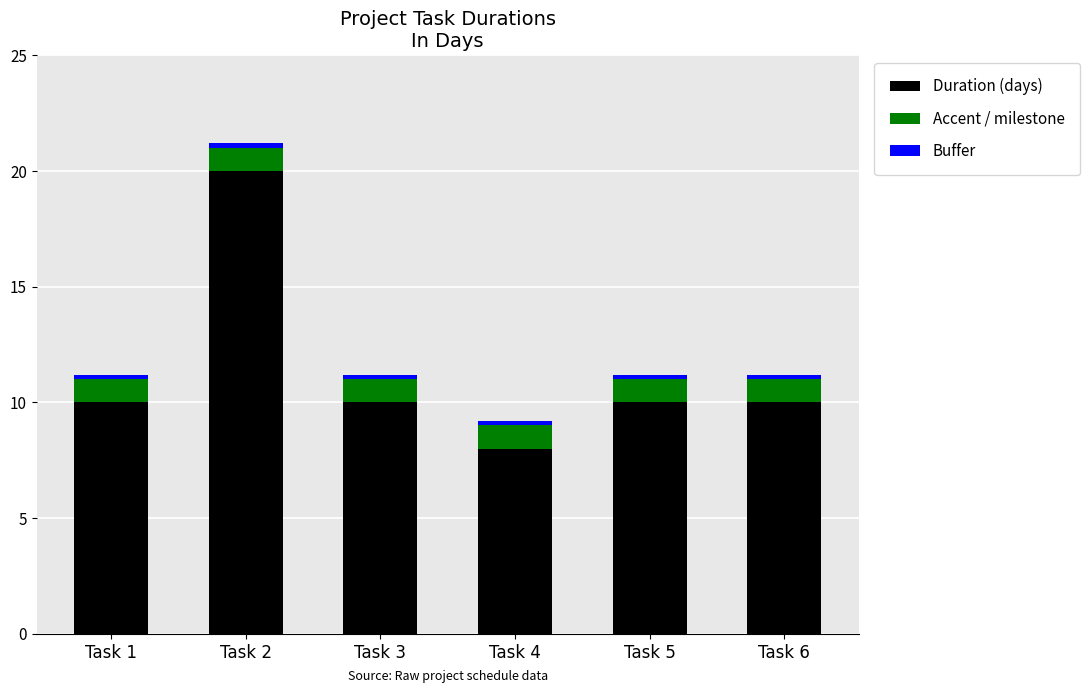

How many series are shown in this chart?

3